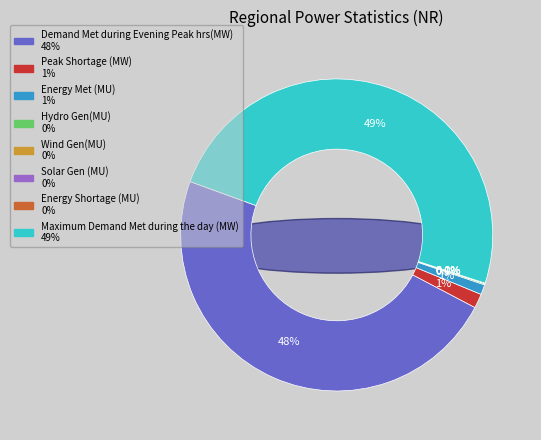

To the nearest percent, what is the average slice percentage?

12%